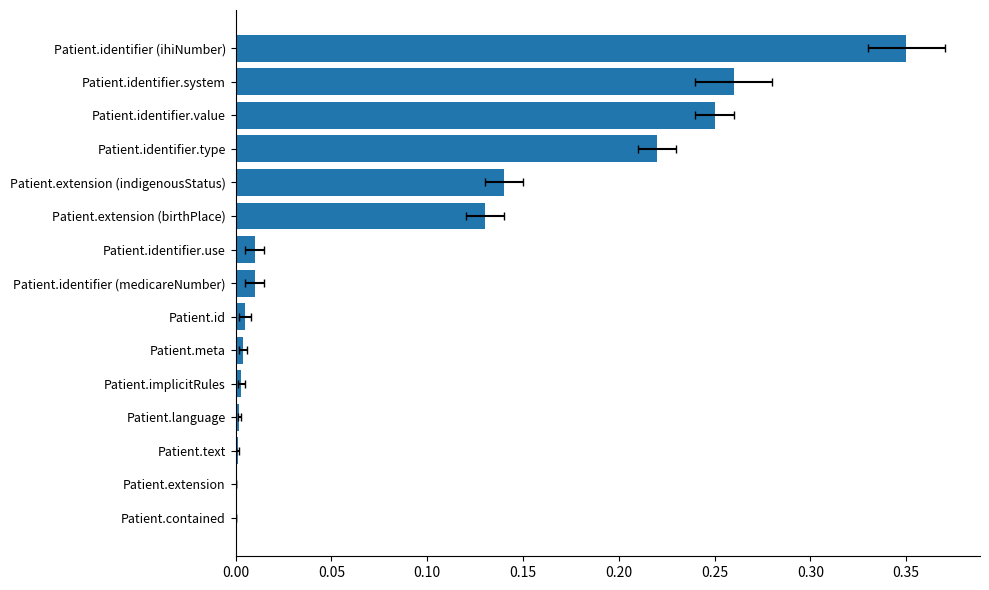

Count the number of values greater than 0.

13